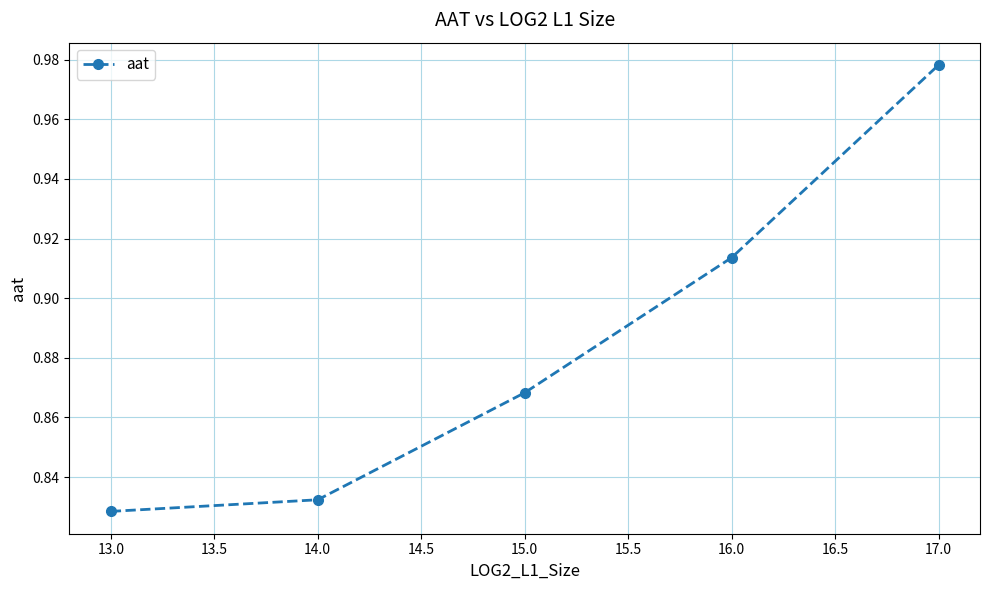

At which label is the value closest to 0?

13.0